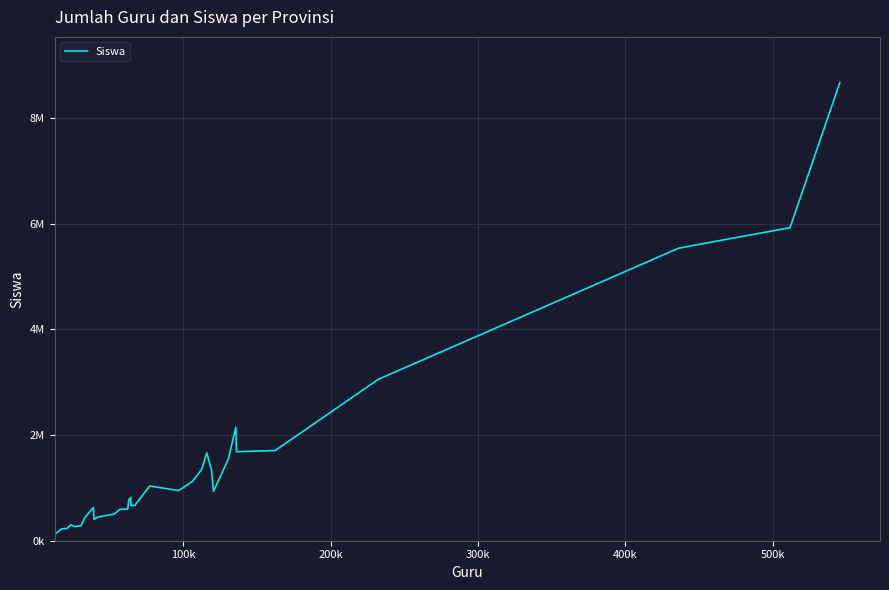

What is the average value?

1404805